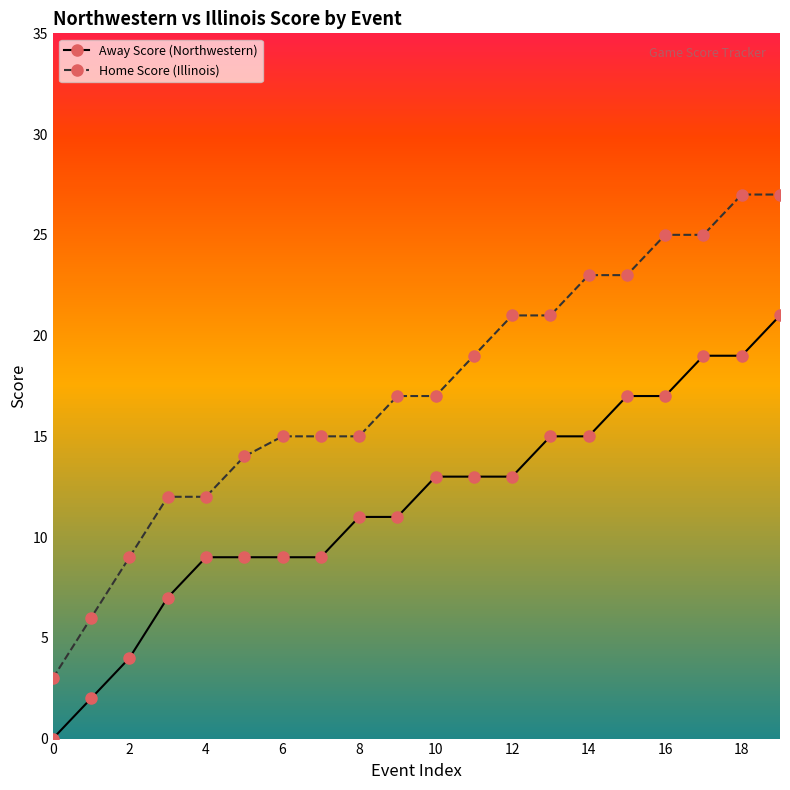

What is the value of the Away Score (Northwestern) point at the 7th from the left?

9